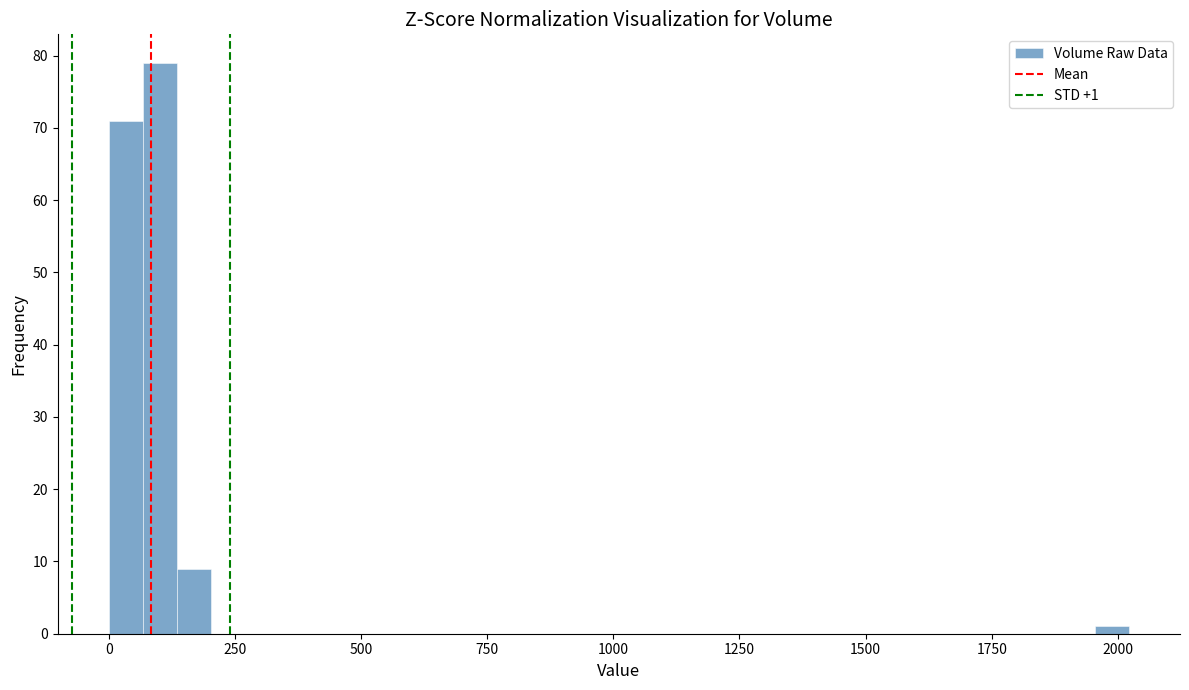

Read against the x-axis, roughly where is the centre of the tallest bar?

100